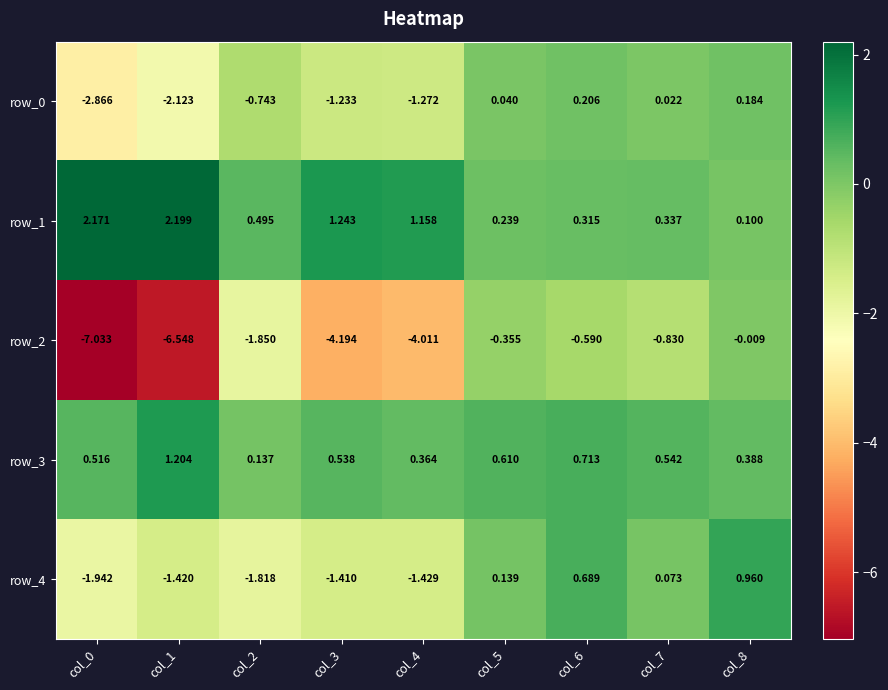

The value of row_2 at col_6 is -0.3. True or false?

False